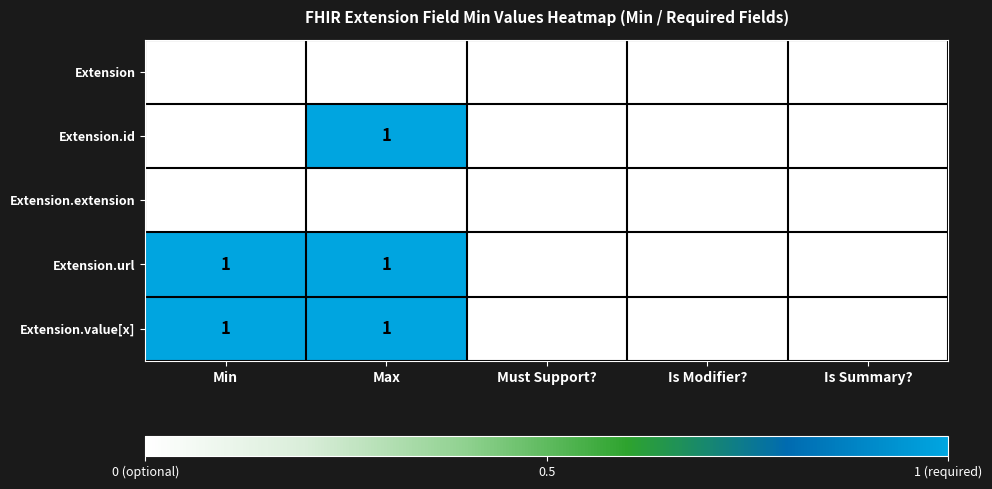

Reading left to right, transcribe all the data shown in this chart.

Extension: Min=0	Max=0	Must Support?=0	Is Modifier?=0	Is Summary?=0
Extension.id: Min=0	Max=1	Must Support?=0	Is Modifier?=0	Is Summary?=0
Extension.extension: Min=0	Max=0	Must Support?=0	Is Modifier?=0	Is Summary?=0
Extension.url: Min=1	Max=1	Must Support?=0	Is Modifier?=0	Is Summary?=0
Extension.value[x]: Min=1	Max=1	Must Support?=0	Is Modifier?=0	Is Summary?=0